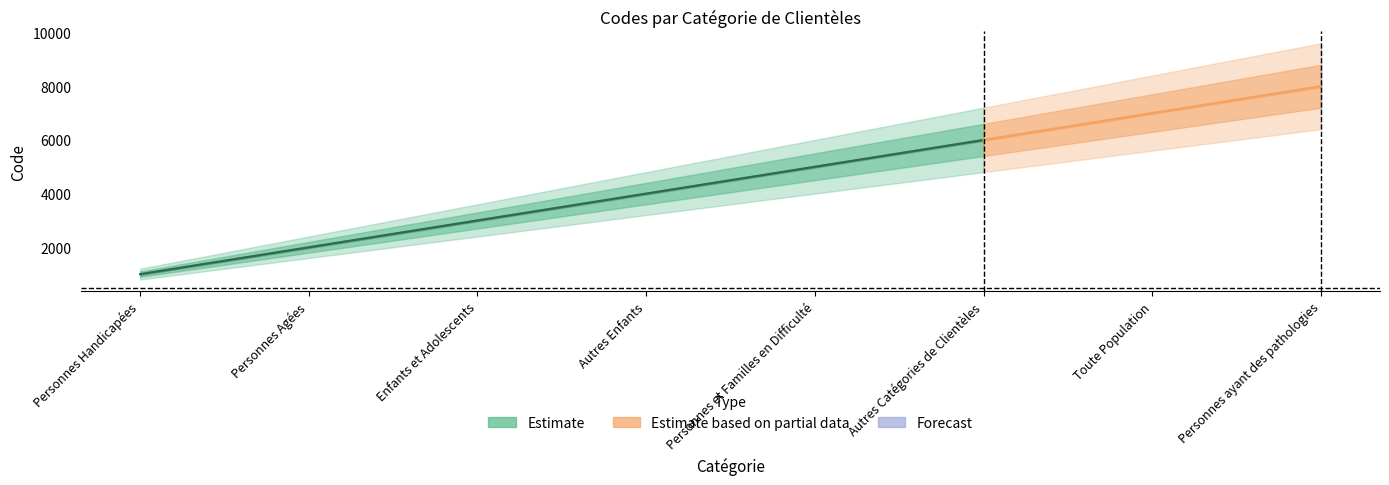

What is the average value?

4500